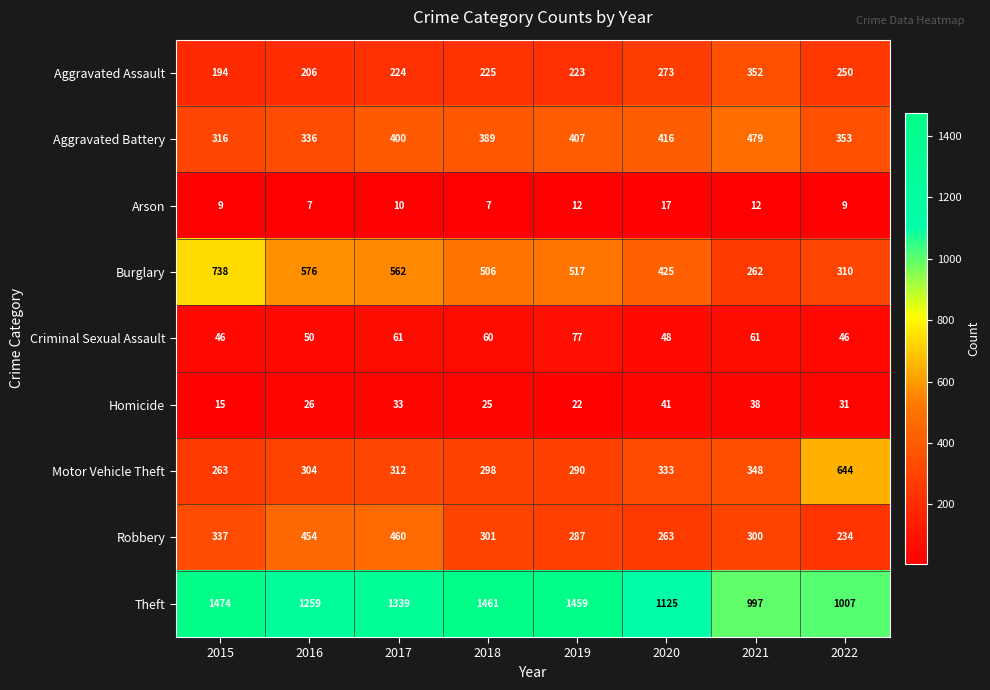

Which category has the highest value across all series?

2015